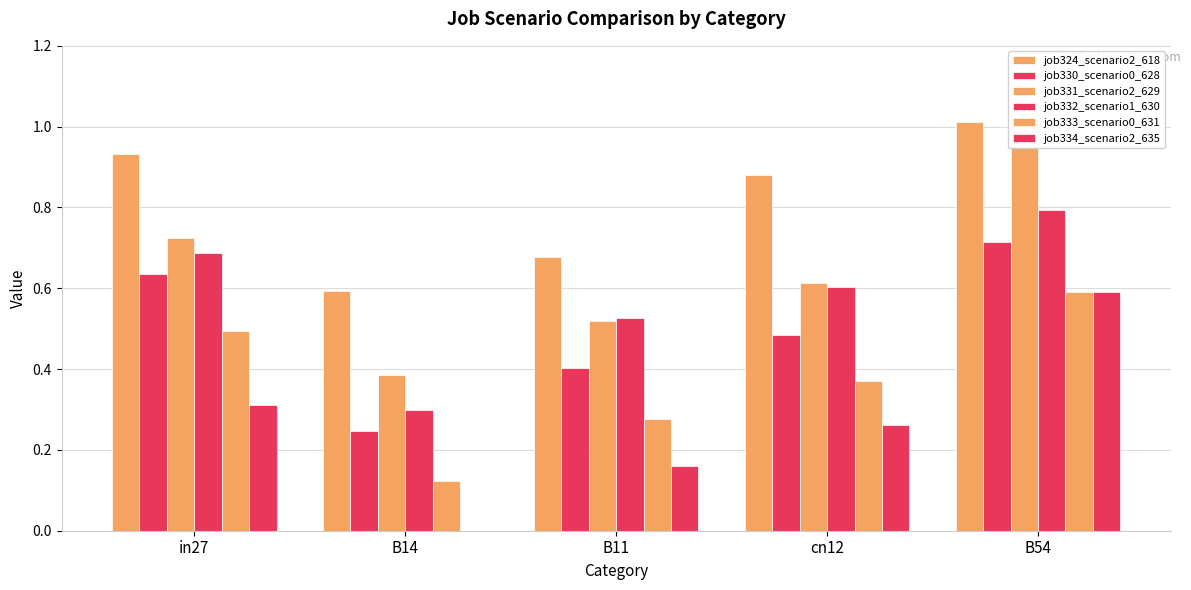

What is the total value across all series at cn12?

3.2